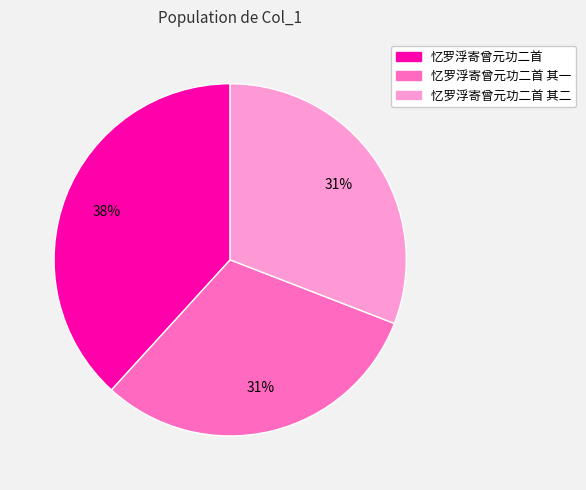

Is there any slice that represents more than half of the pie?

No